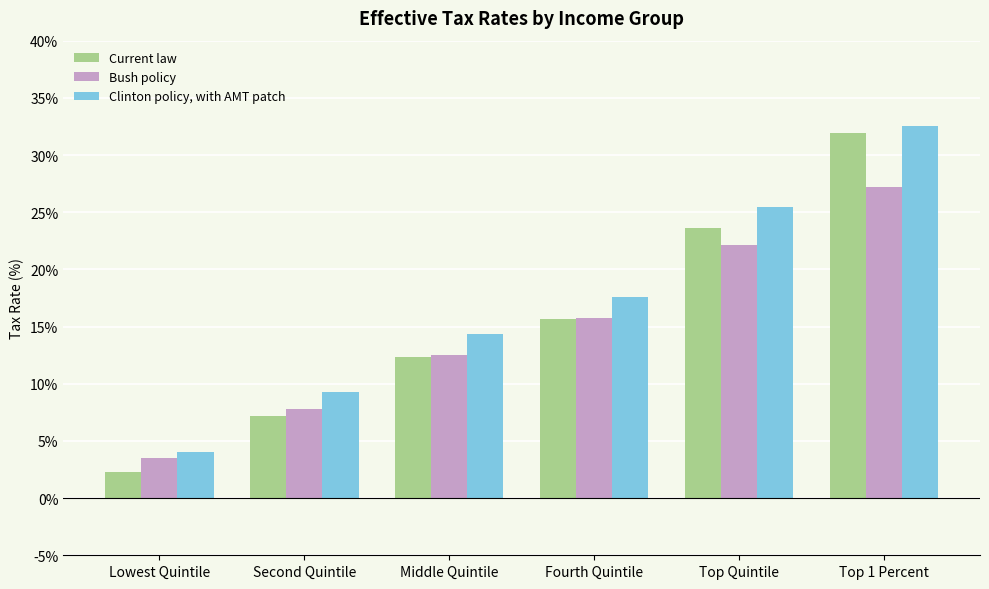

At which label does Bush policy first exceed 15?

Fourth Quintile